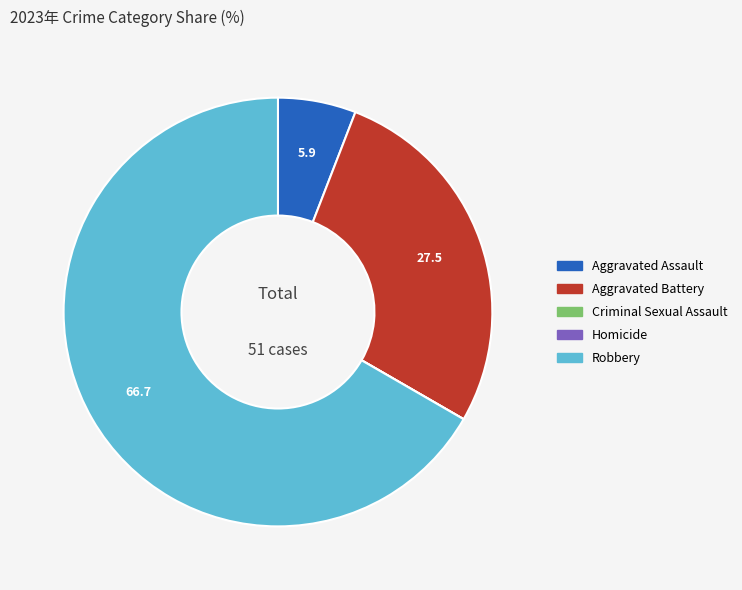

Combined, do Robbery and Aggravated Assault account for over 50%?

Yes